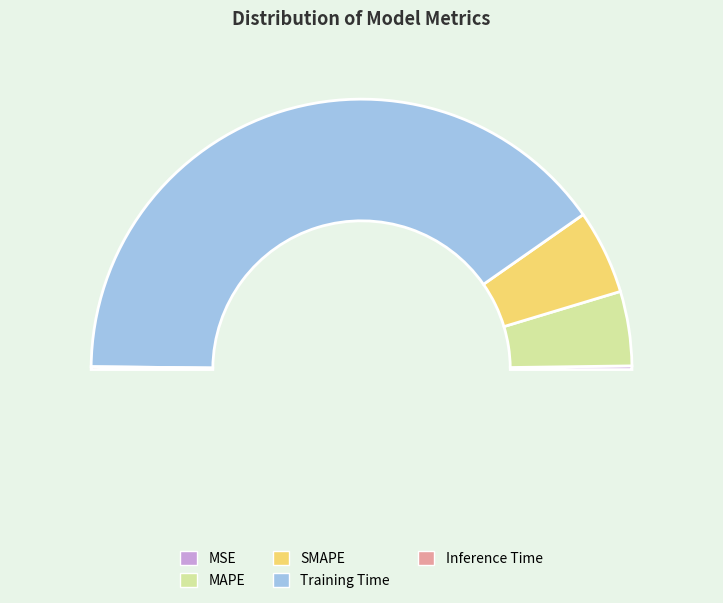

Which slice is the largest?

Training Time